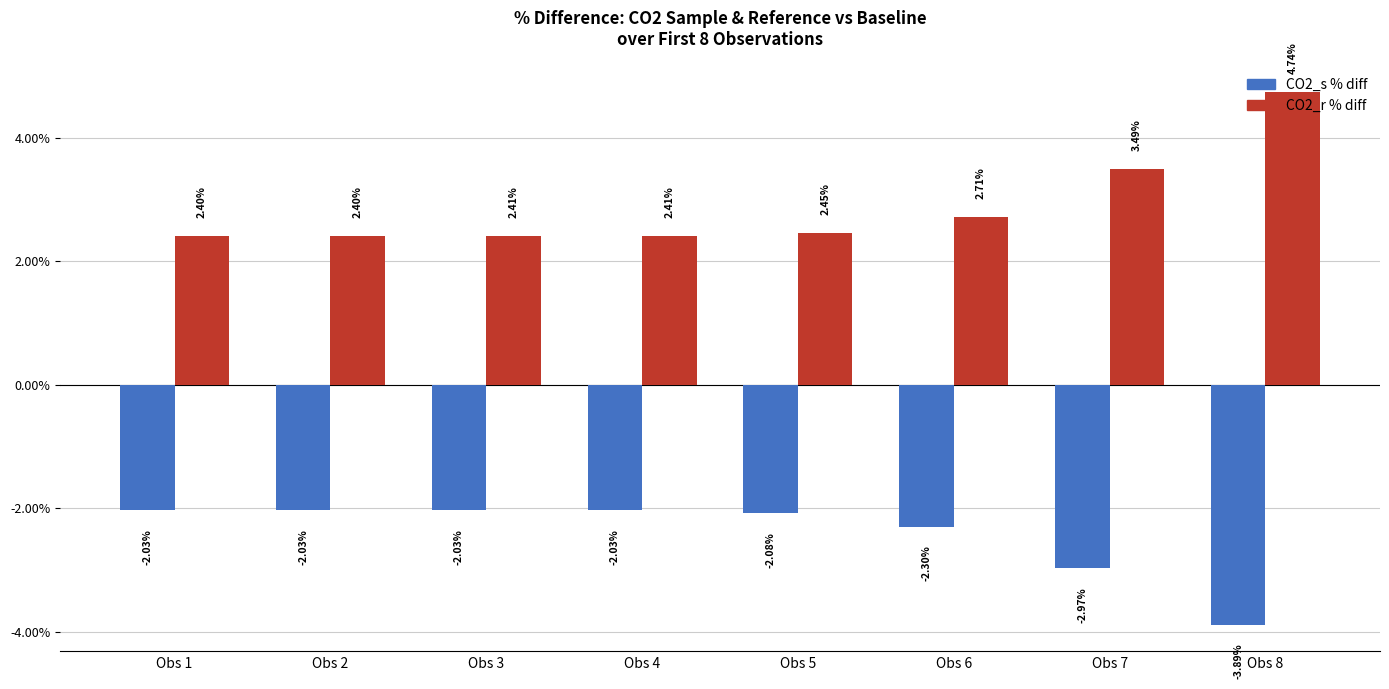

Rank the series at Obs 4 from lowest to highest value.

CO2_s % diff, CO2_r % diff